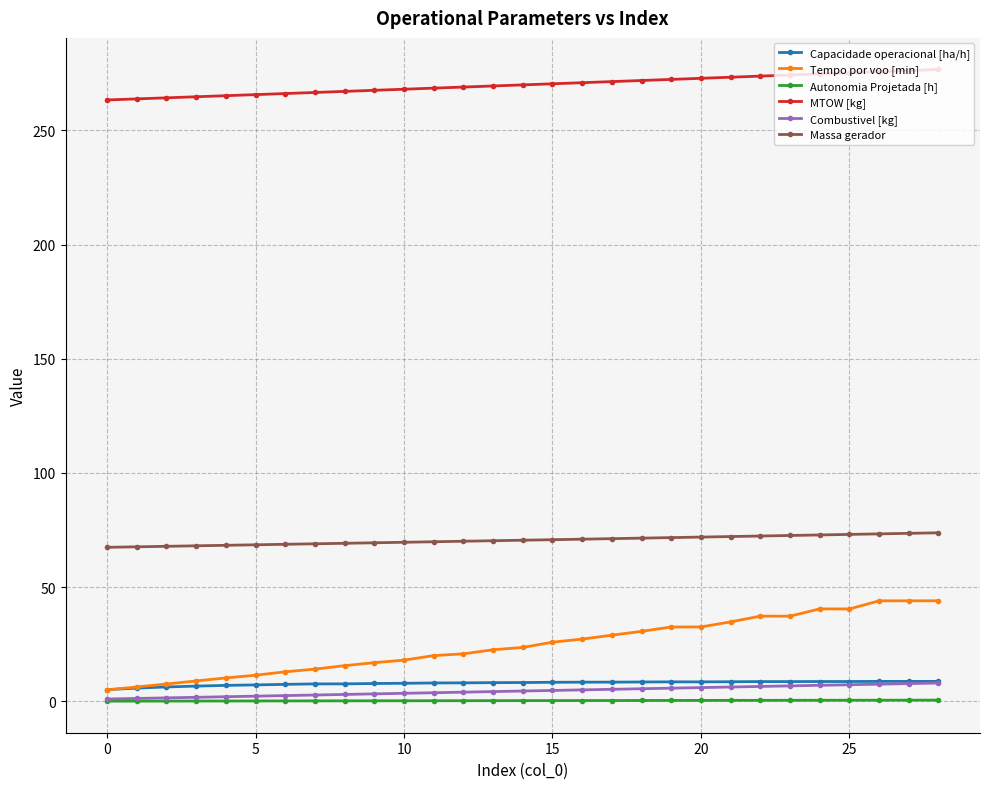

True or false: Massa gerador and MTOW [kg] intersect in this chart.

False